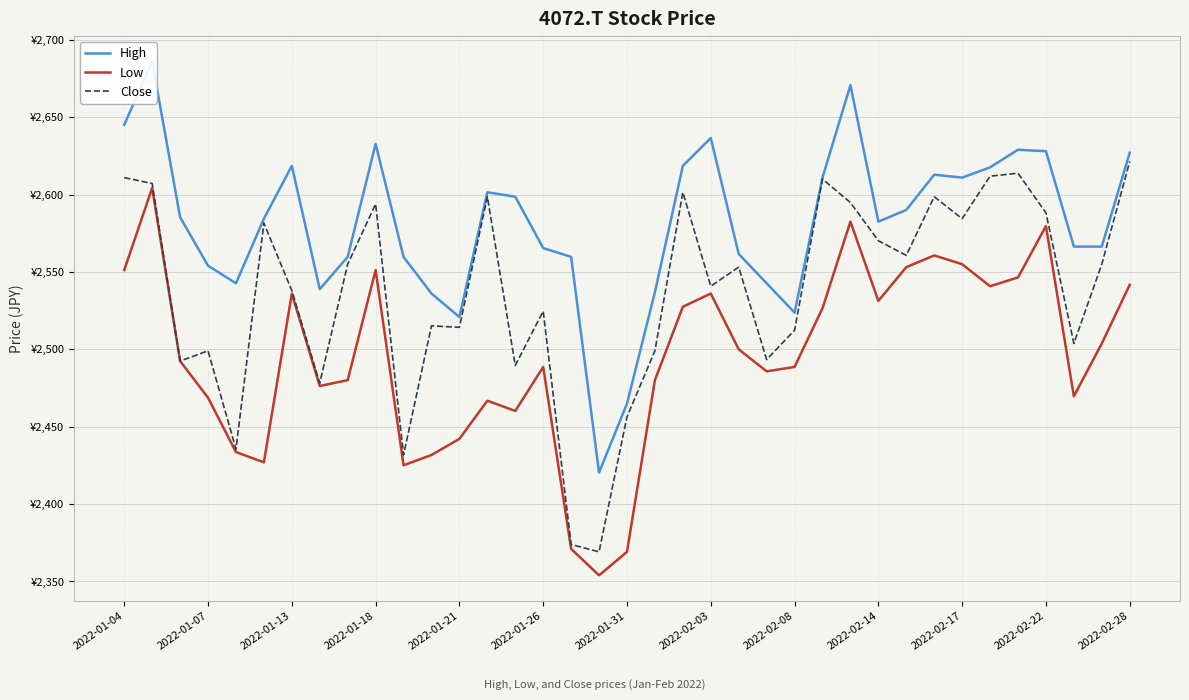

Is it true that High equals 1020.1 at 34?

False